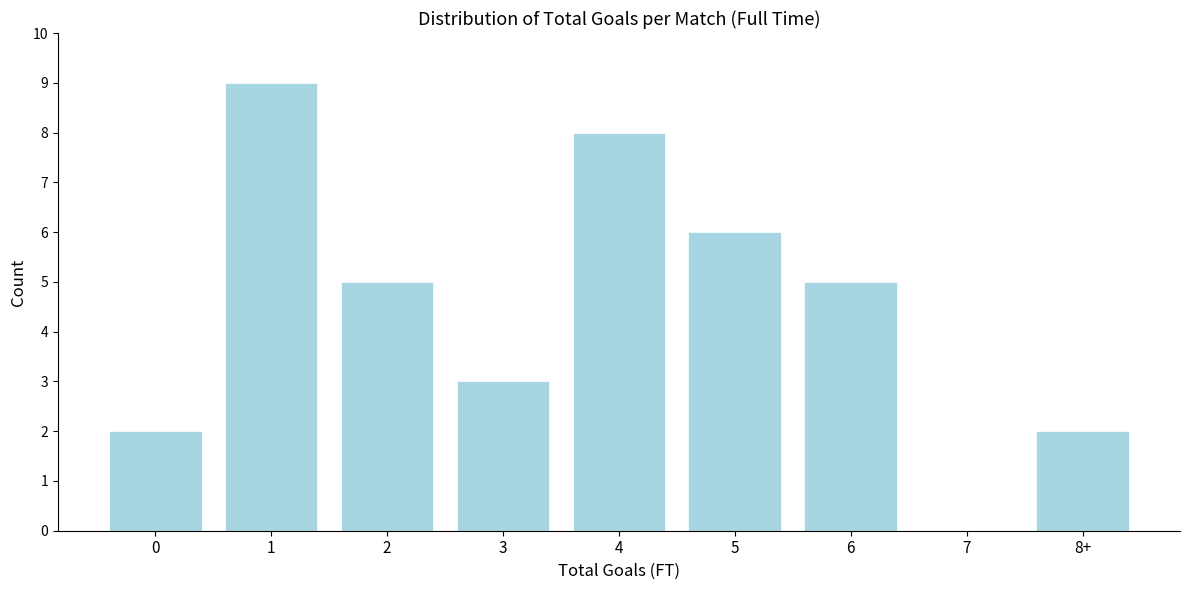

Reading left to right, what are all the values shown in this chart?

0=2	1=9	2=5	3=3	4=8	5=6	6=5	7=0	8+=2